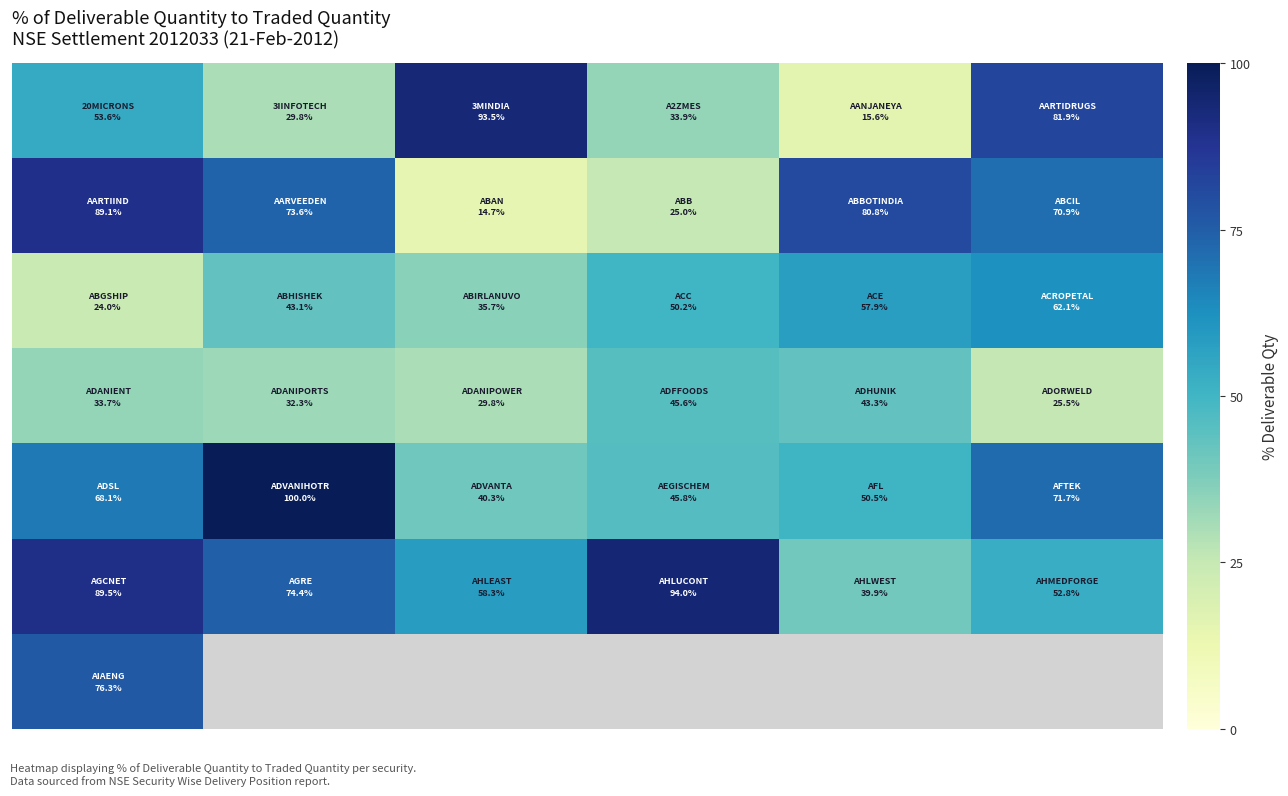

What is the difference between the highest and lowest values at 5?

56.4